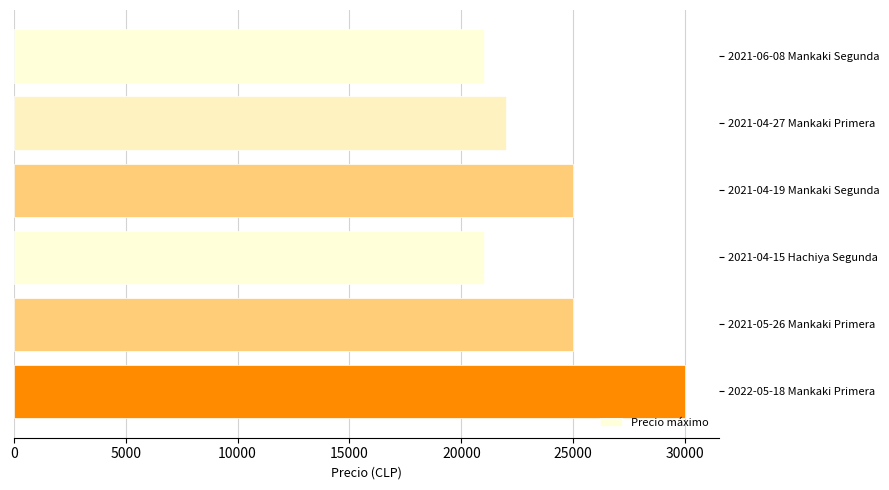

The value at 2021-04-15 Hachiya Segunda is 32484. True or false?

False